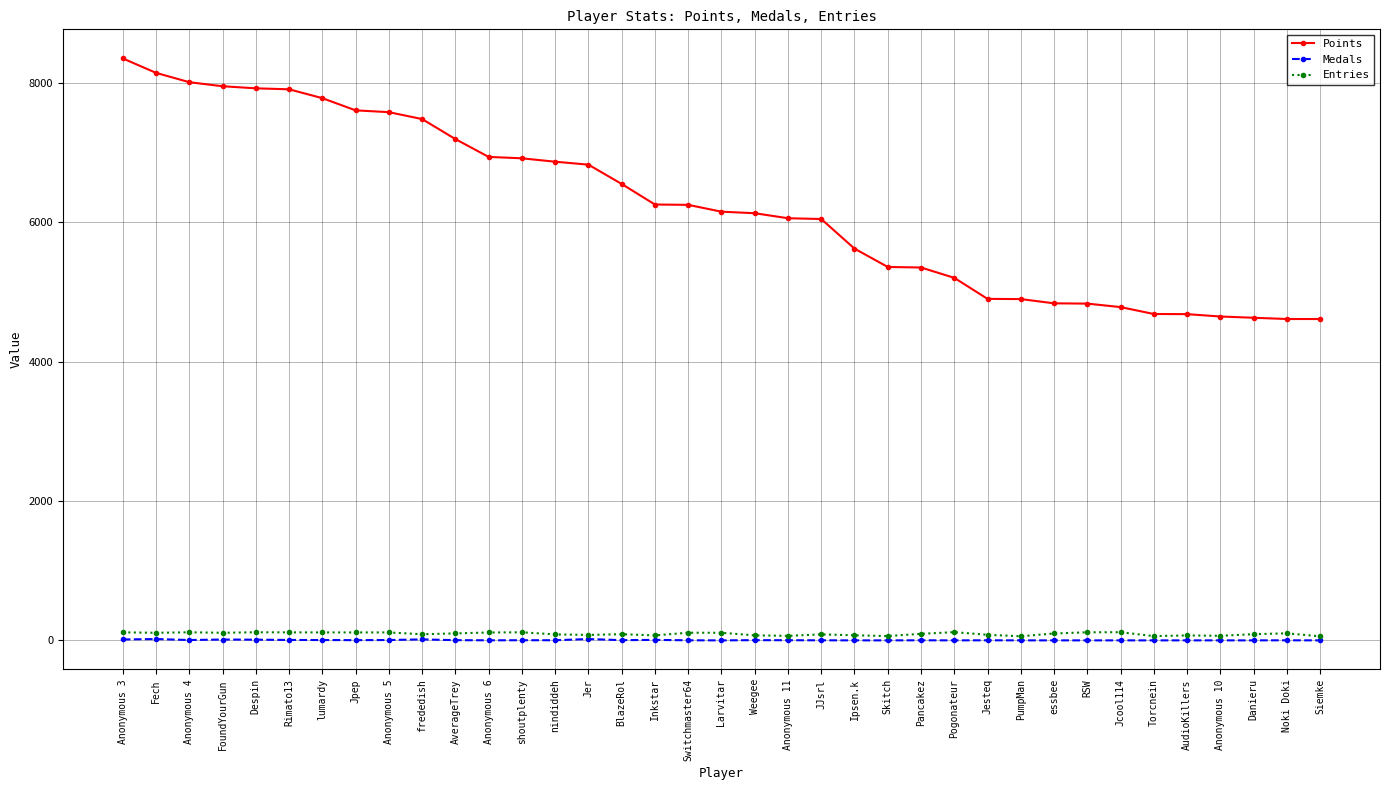

How many series are shown in this chart?

3